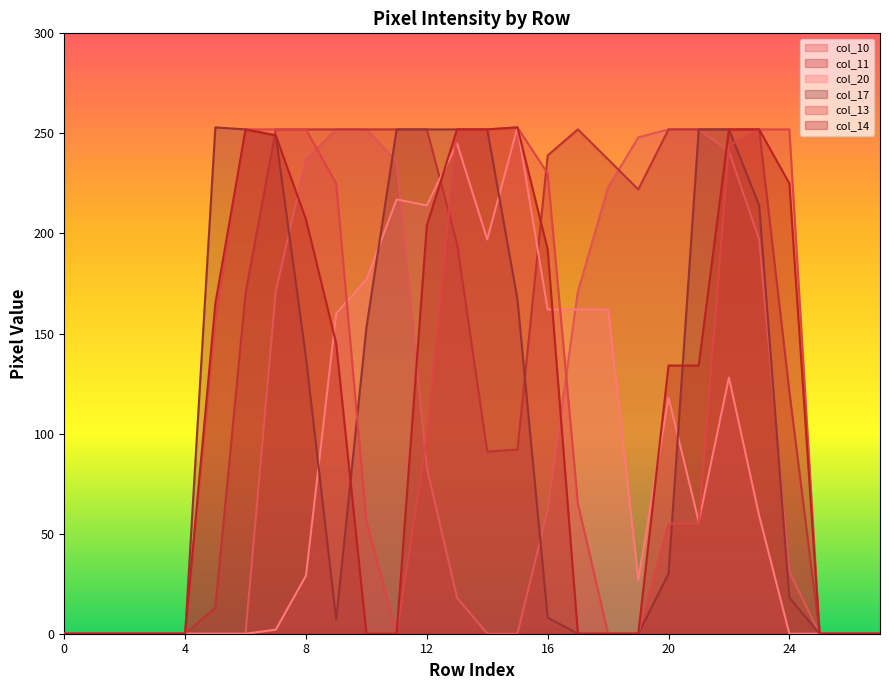

The value of col_11 at 11 is 252. True or false?

True